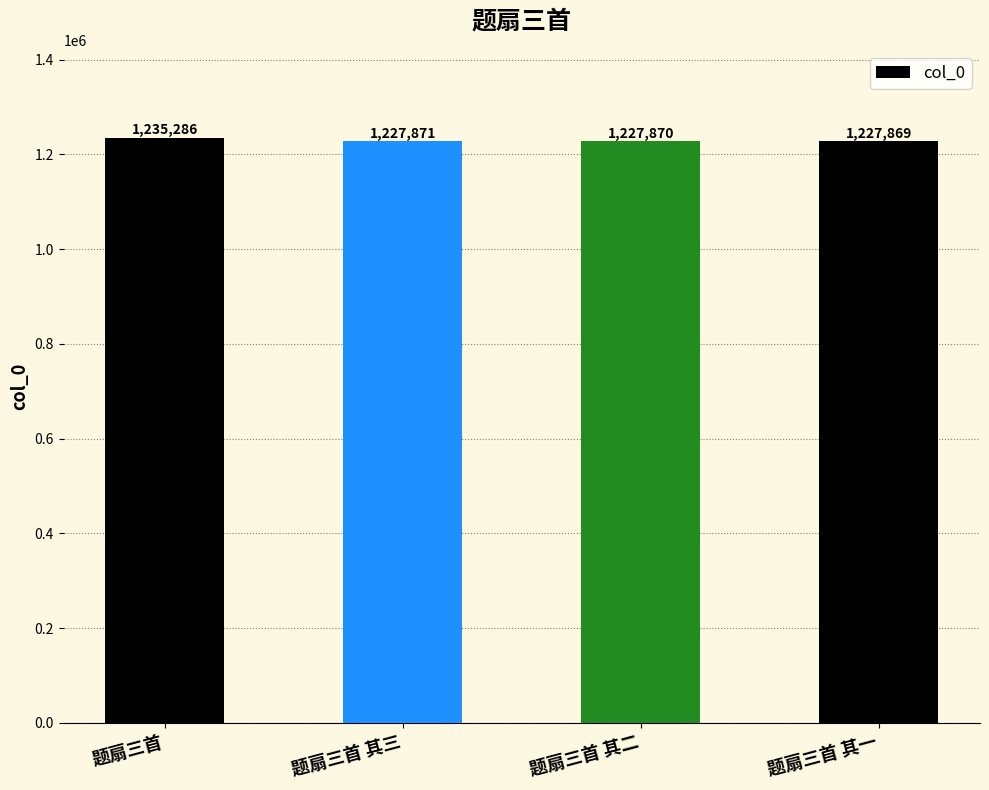

Are the bars grouped side by side (vs. stacked)?

No